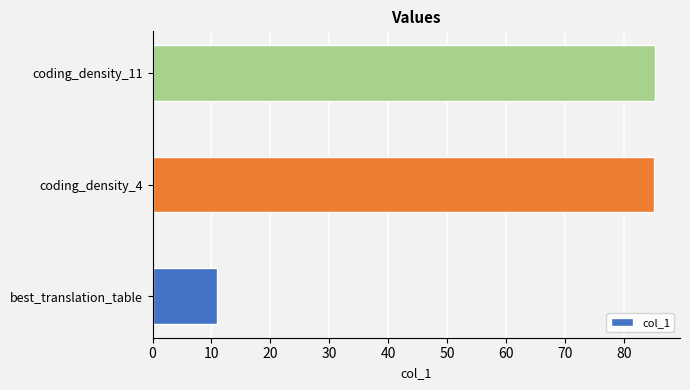

What is the minimum value shown in the chart?

11.0